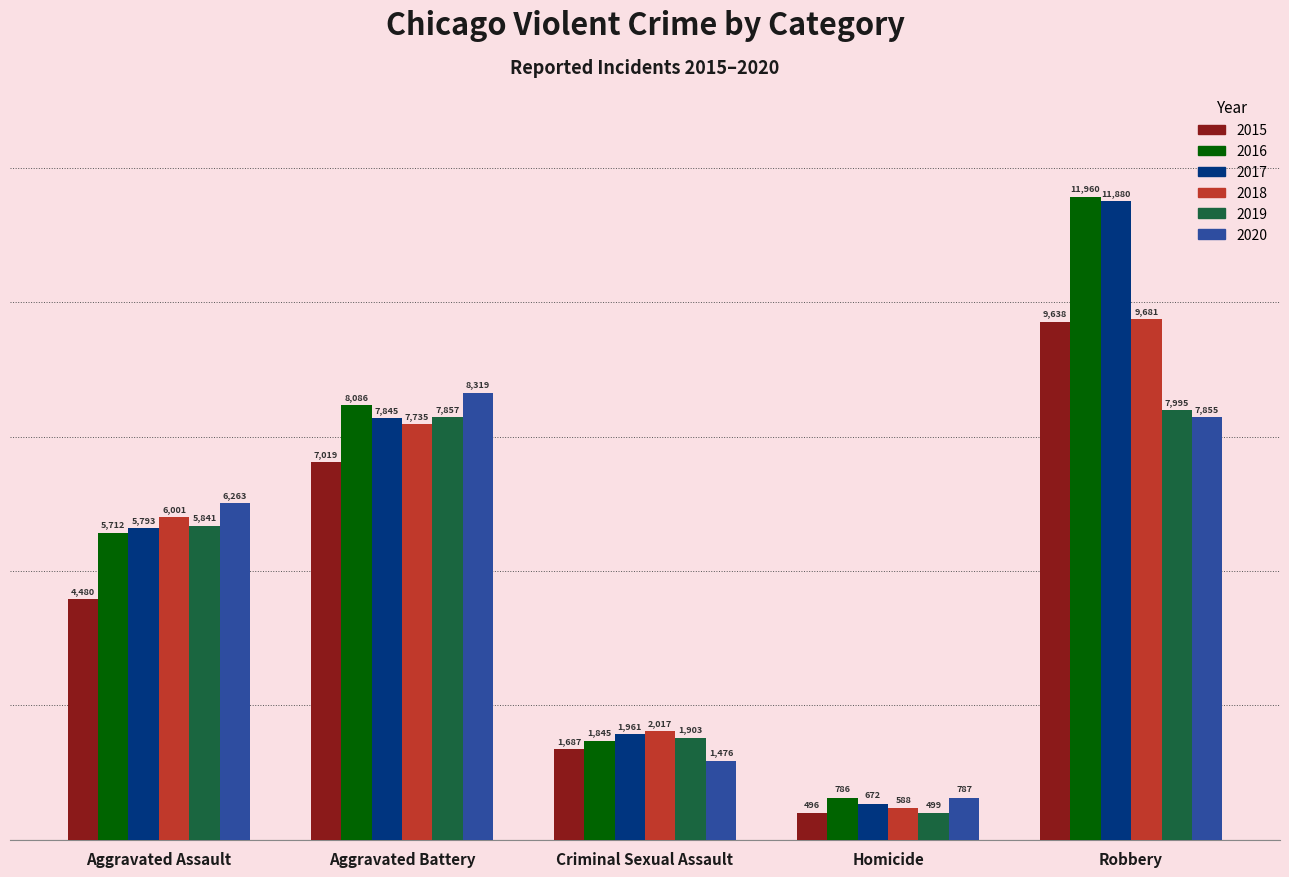

Which label corresponds to the largest value in the chart?

Robbery